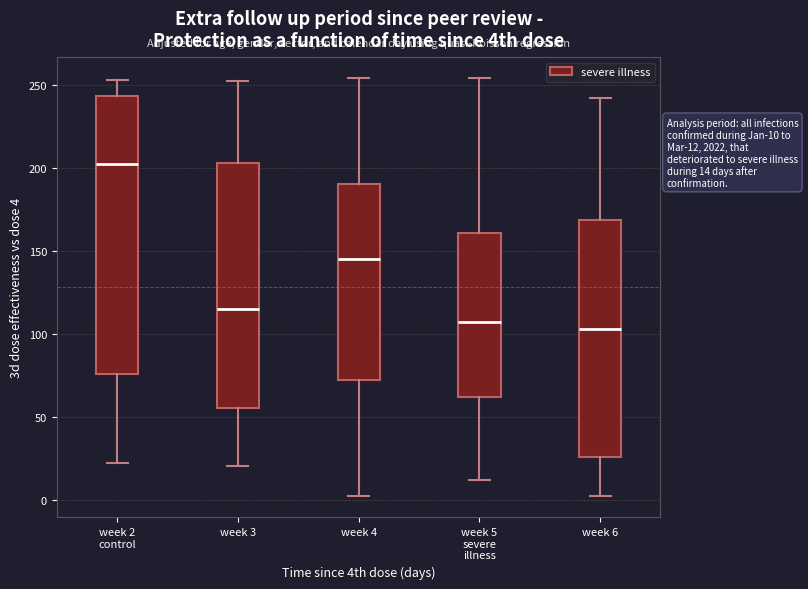

Comparing the boxes themselves (not the whiskers), which one is the tallest?

week 2 control